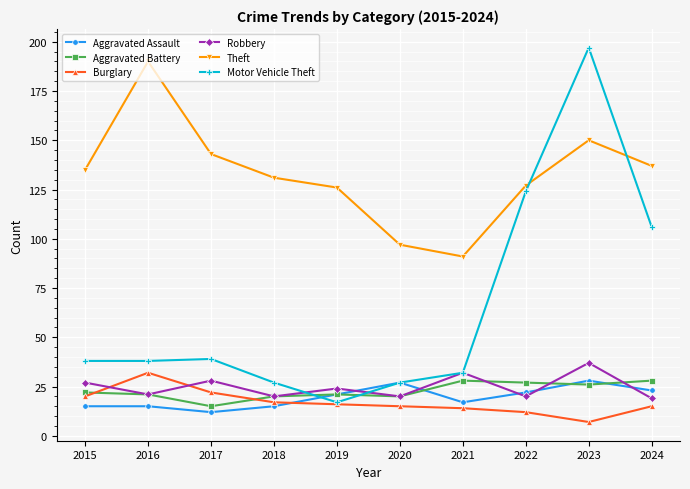

What is the greatest value displayed?

197